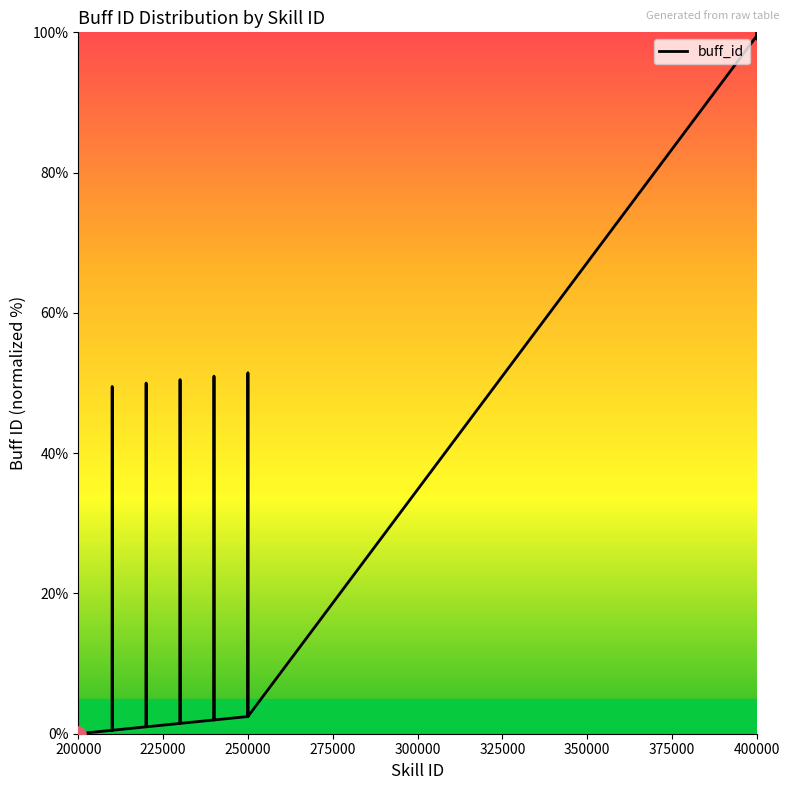

What is the maximum value shown in the chart?

100.0